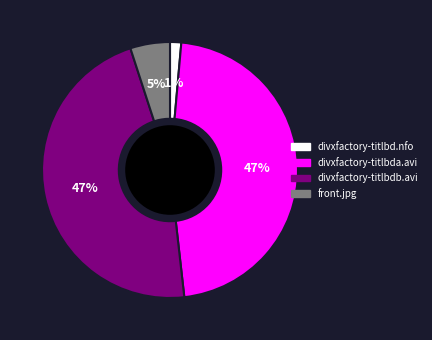

To the nearest percent, what percentage of the pie is divxfactory-titlbda.avi?

47%